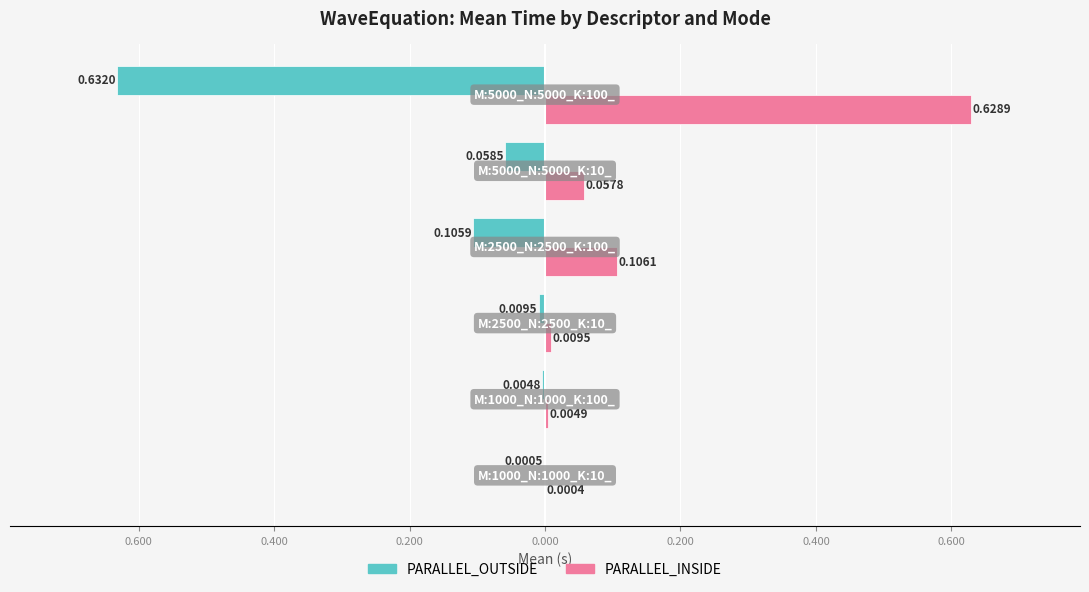

Reading right to left, list all the values displayed in this chart.

PARALLEL_OUTSIDE: 0.200=-0.6	0.000=-0.1	0.200=-0.1	0.400=-0.0	0.600=-0.0	0.800=-0.0
PARALLEL_INSIDE: 0.200=0.6	0.000=0.1	0.200=0.1	0.400=0.0	0.600=0.0	0.800=0.0